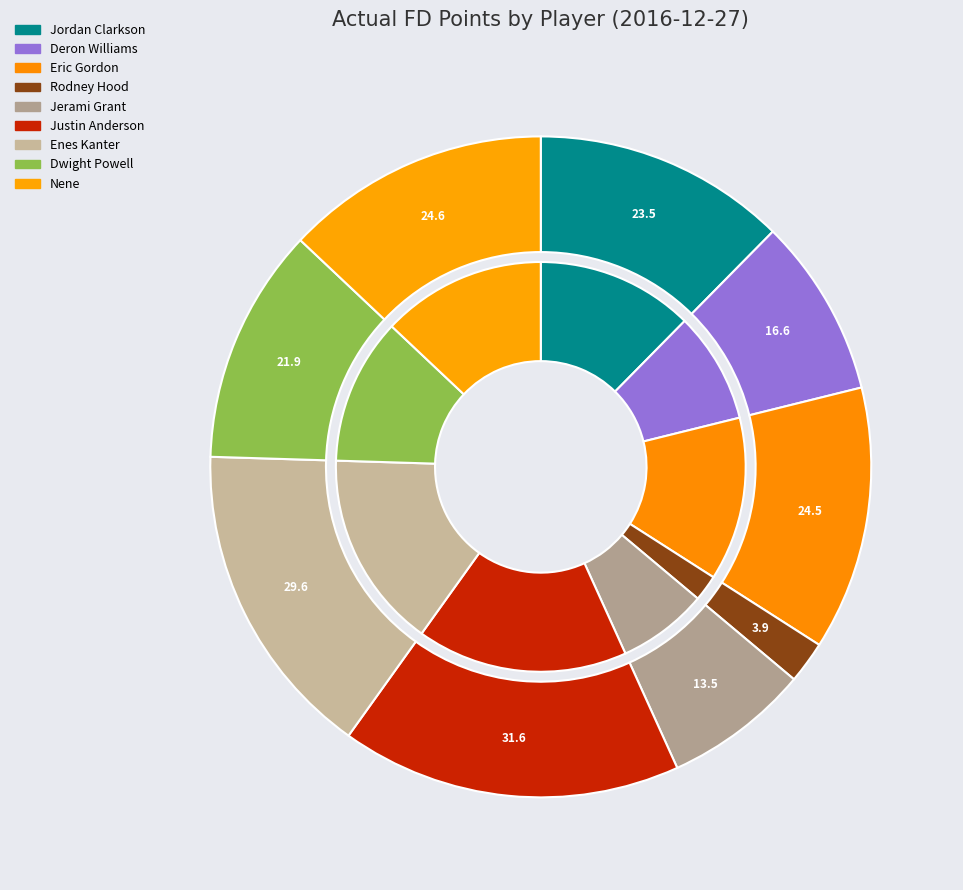

To the nearest percent, what is the combined percentage of Dwight Powell and Rodney Hood?

14%